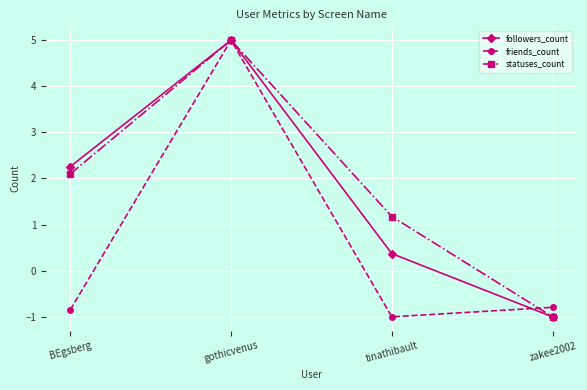

What are all the series names shown in the legend?

followers_count, friends_count, statuses_count